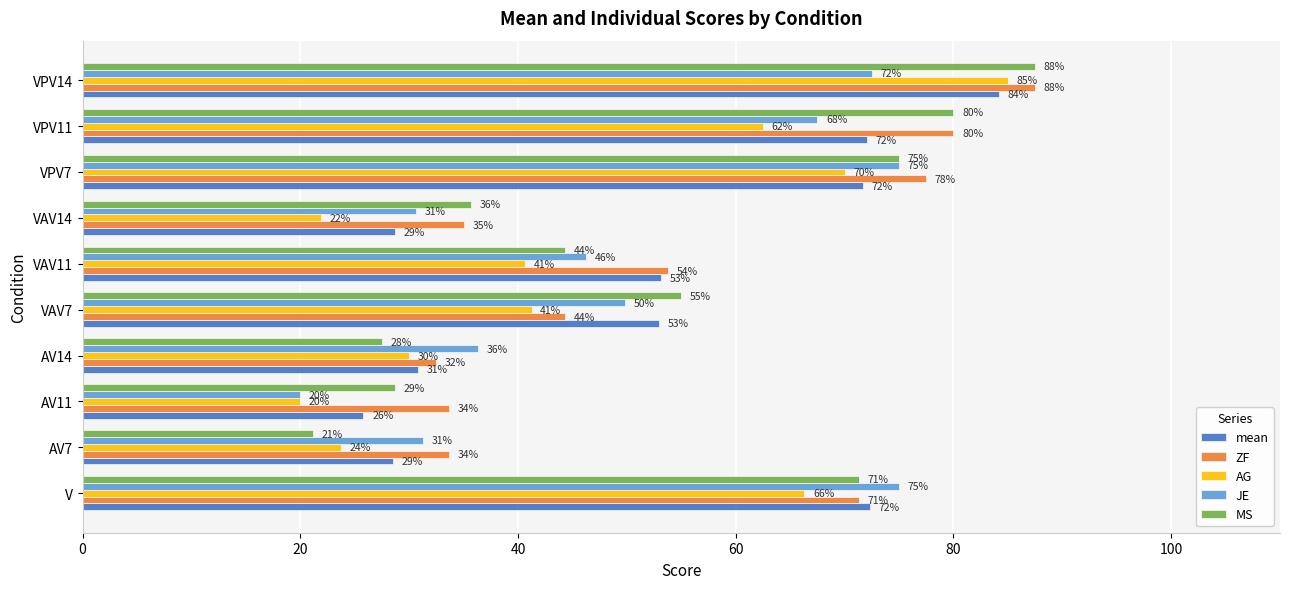

At which label does MS reach its minimum?

AV7